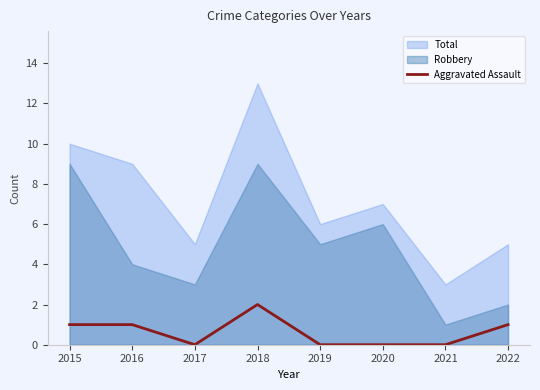

True or false: the data shows 1 at 2017.

False